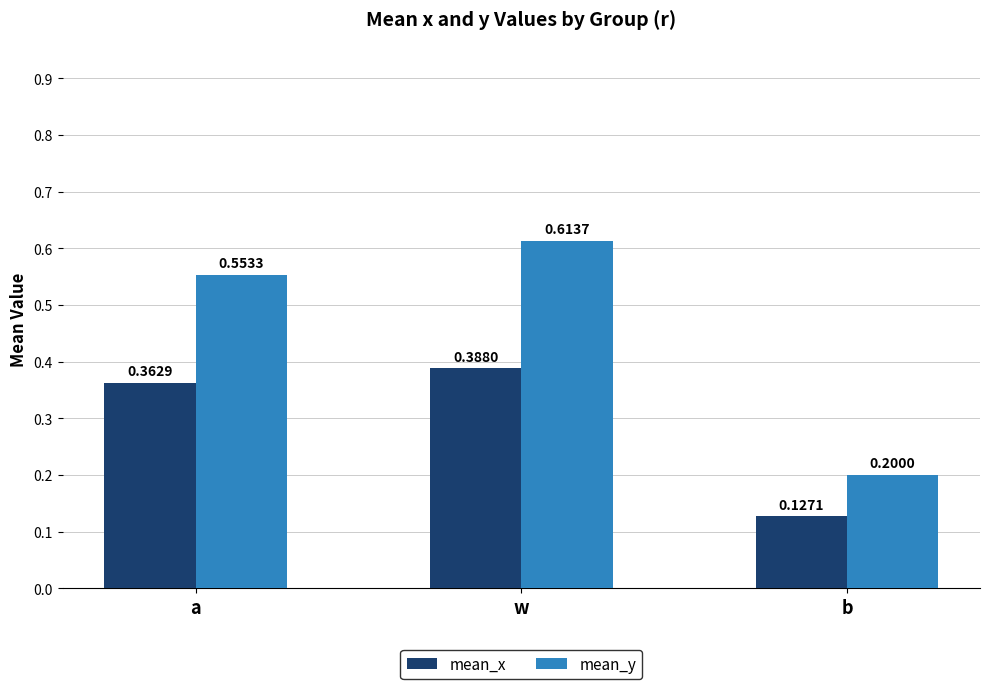

What is the value of the mean_y bar at the 3rd from the left?

0.2